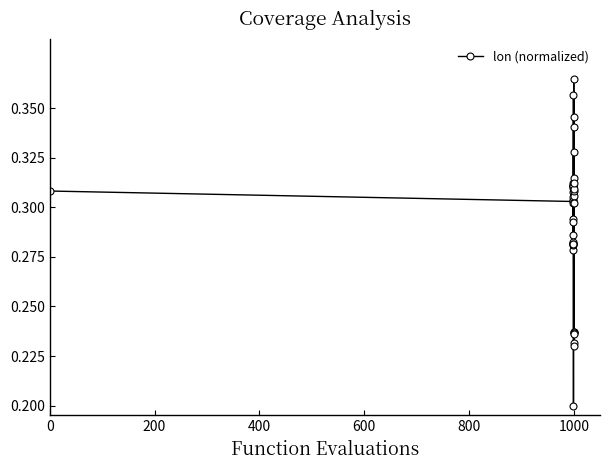

True or false: there are more than 2 points higher than both neighbors.

True